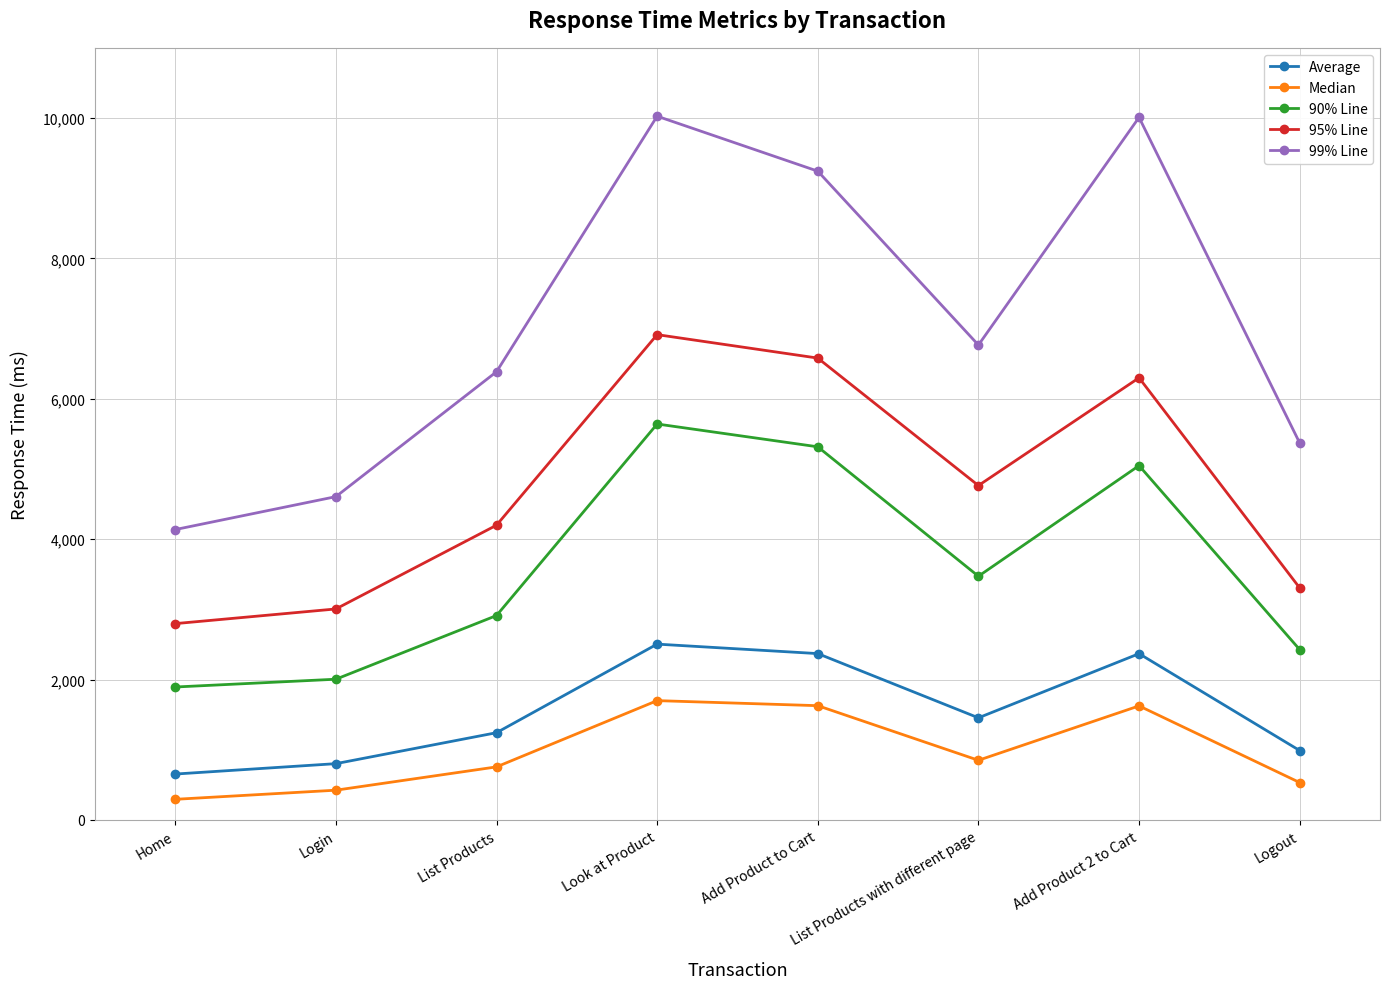

The value of 90% Line at List Products is 2912. True or false?

True